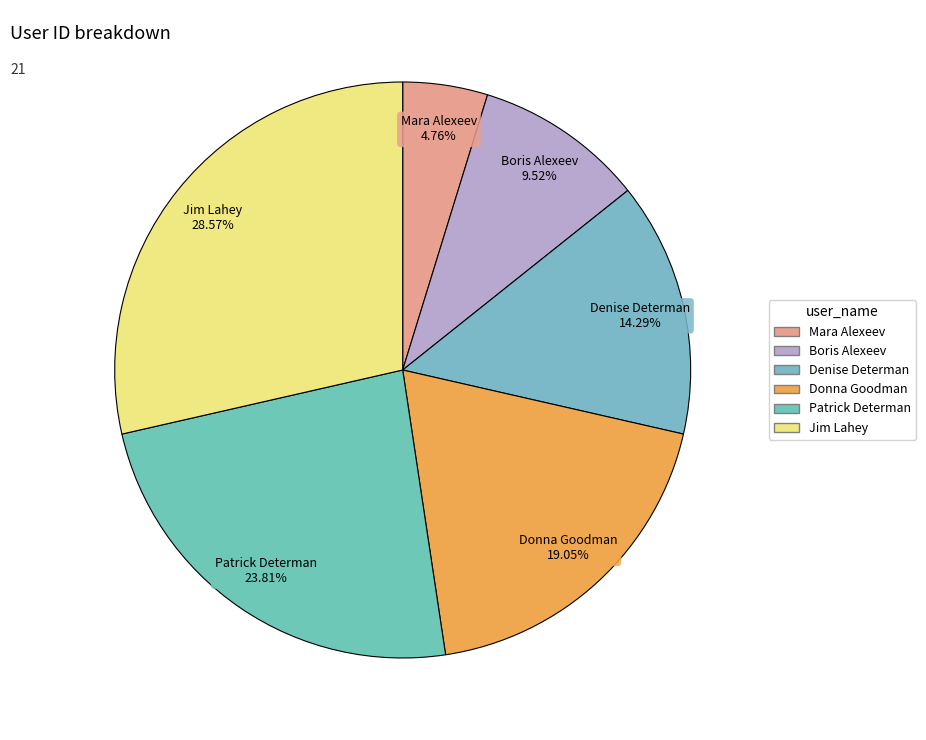

Is it true that Boris Alexeev is 10% of the pie?

True